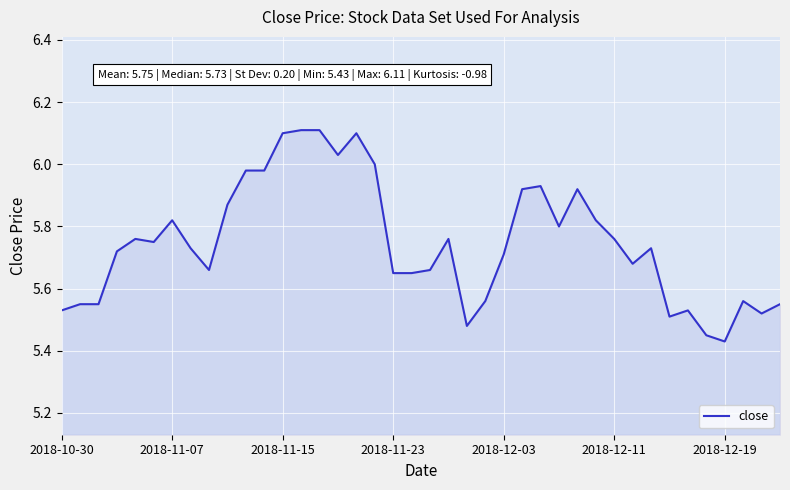

Does the chart display data point markers on the line(s)?

No